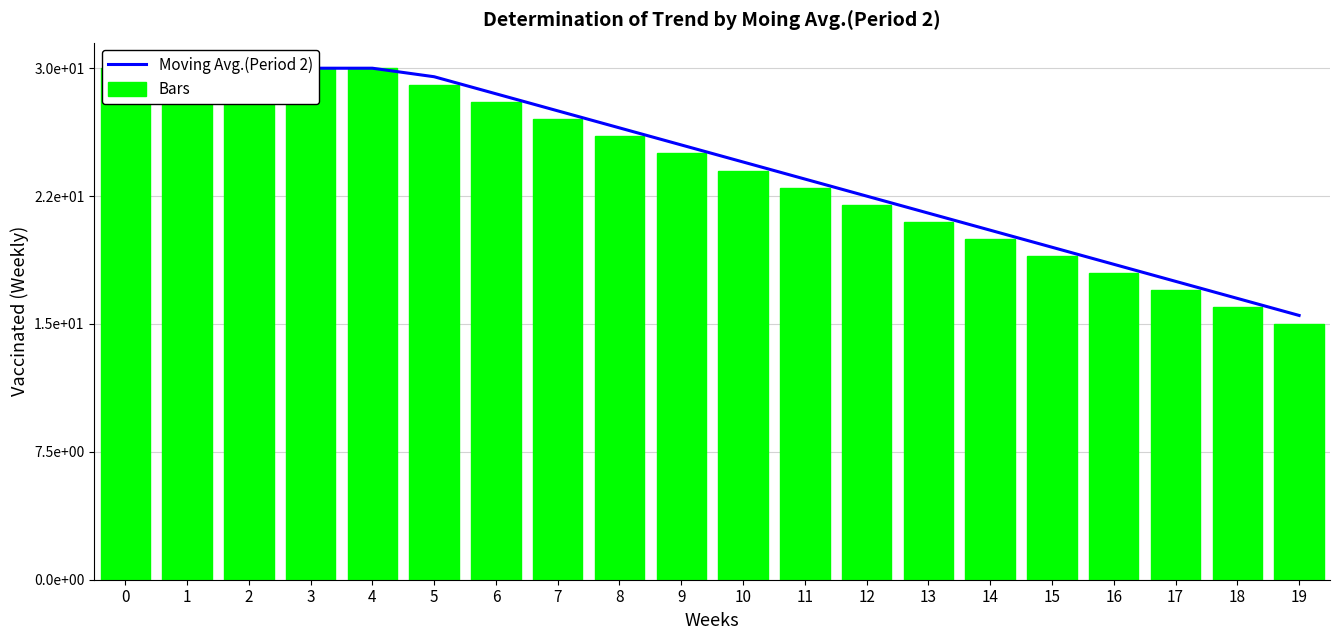

What is the minimum value for Bars?

15.0